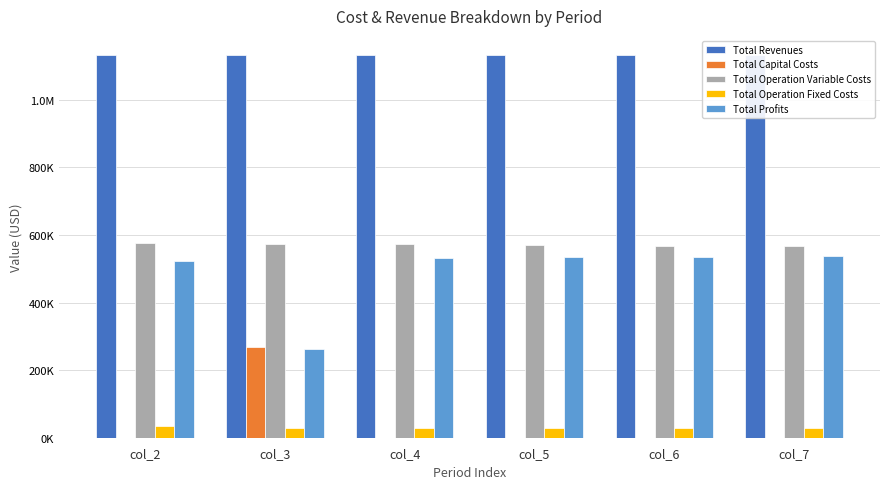

How many bars are there in total?

30